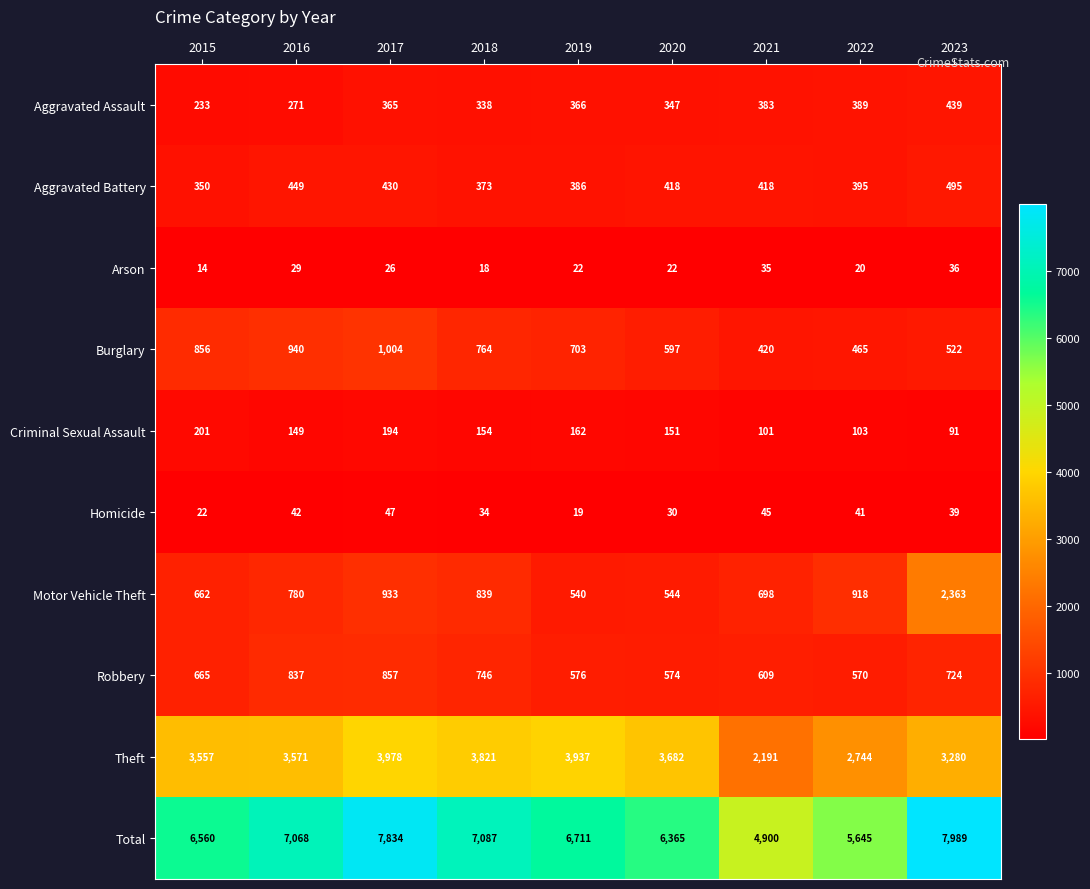

Which series has the widest spread of values?

Total